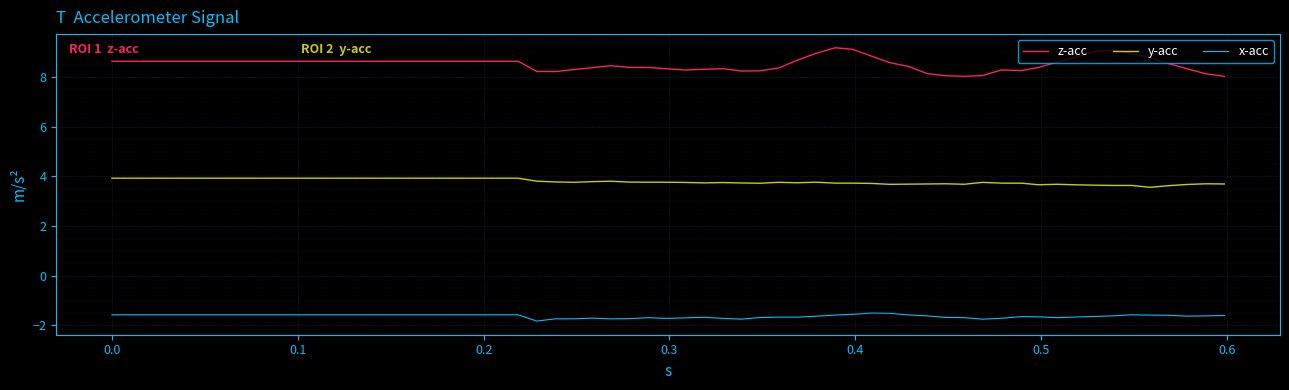

Which series has the largest range (max minus min)?

z-acc